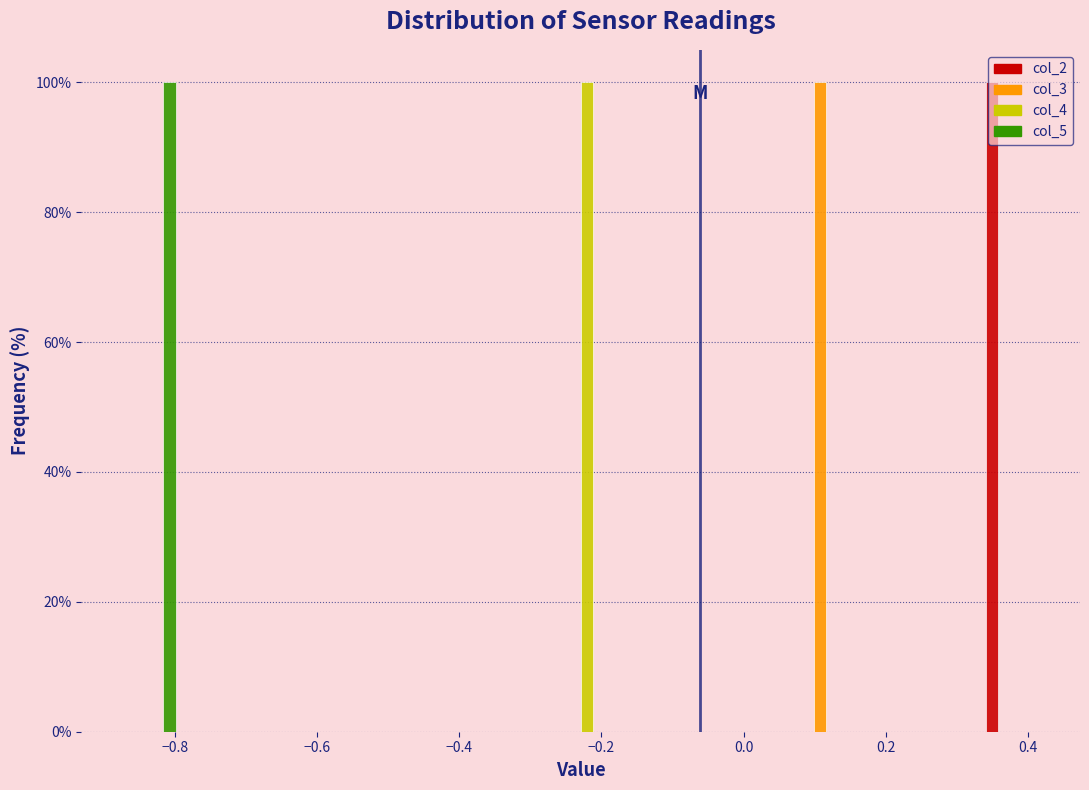

In the col_5 series, which range on the x-axis has the tallest bar?

-0.88 to -0.80